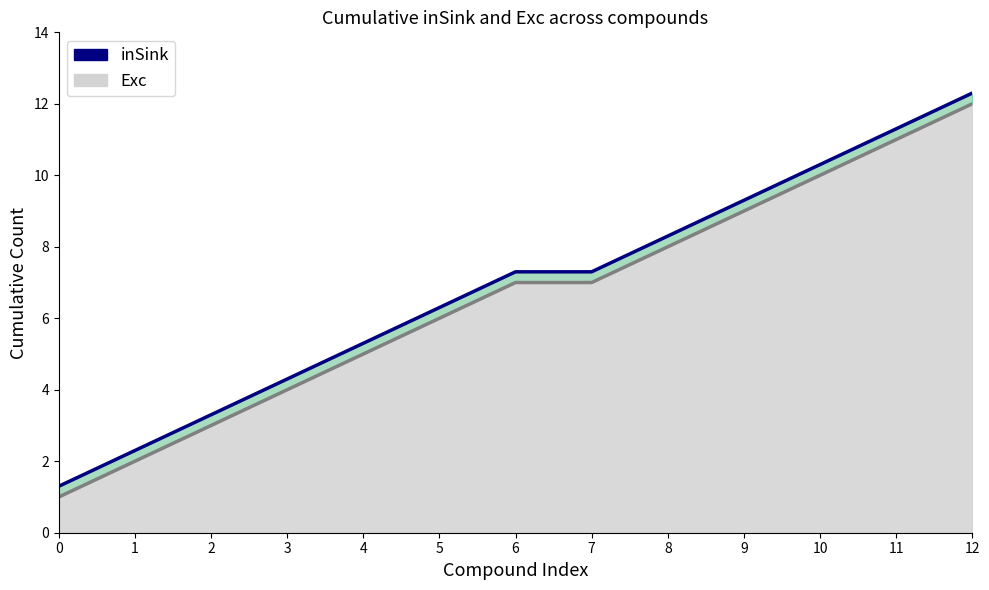

Between 5 and 11, which series saw the biggest shift?

inSink (line)